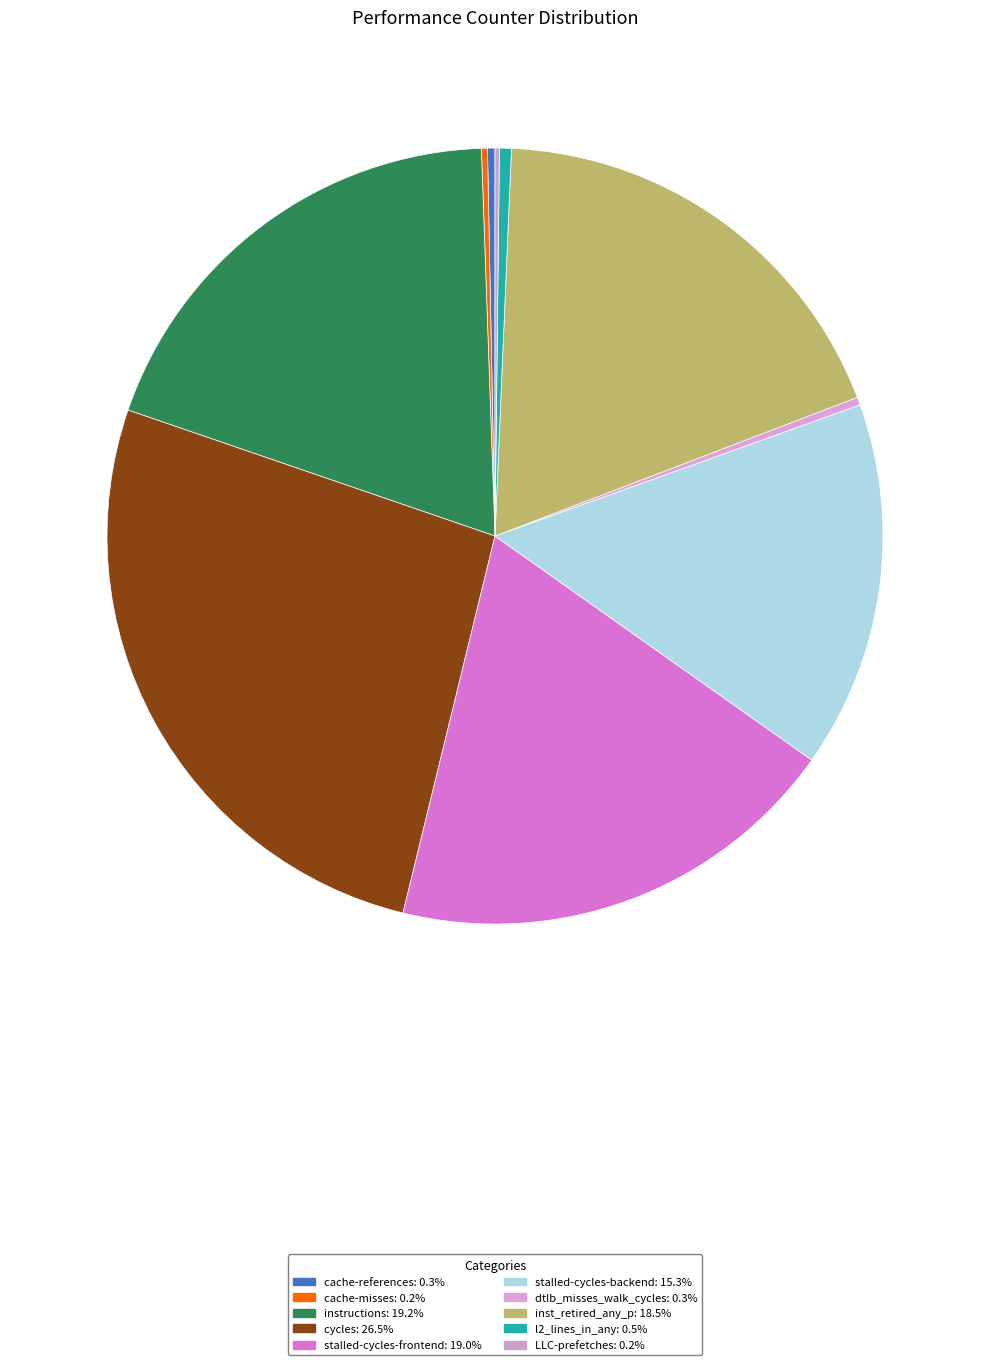

To the nearest percent, what is the difference between the inst_retired_any_p and cycles slice percentages?

8%